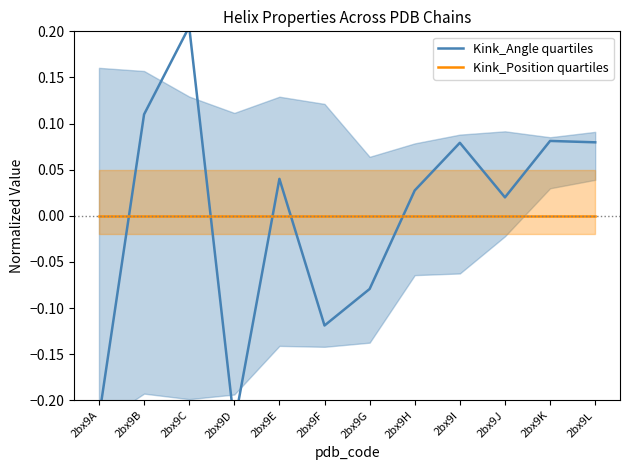

True or false: Kink_Position quartiles and Kink_Angle quartiles intersect in this chart.

True